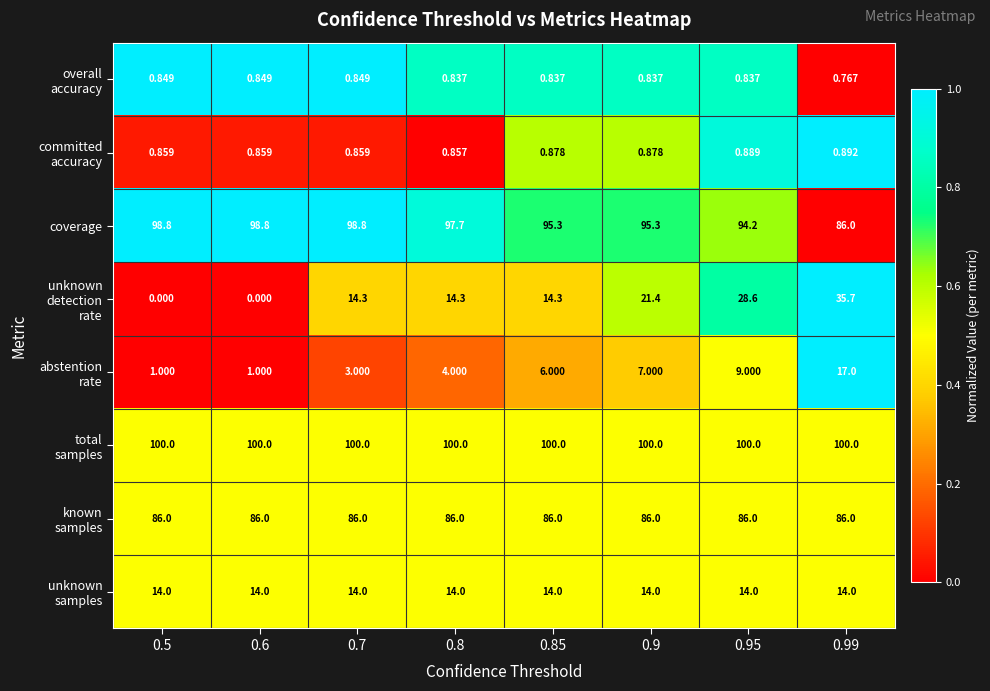

How many categories are shown in the chart?

8